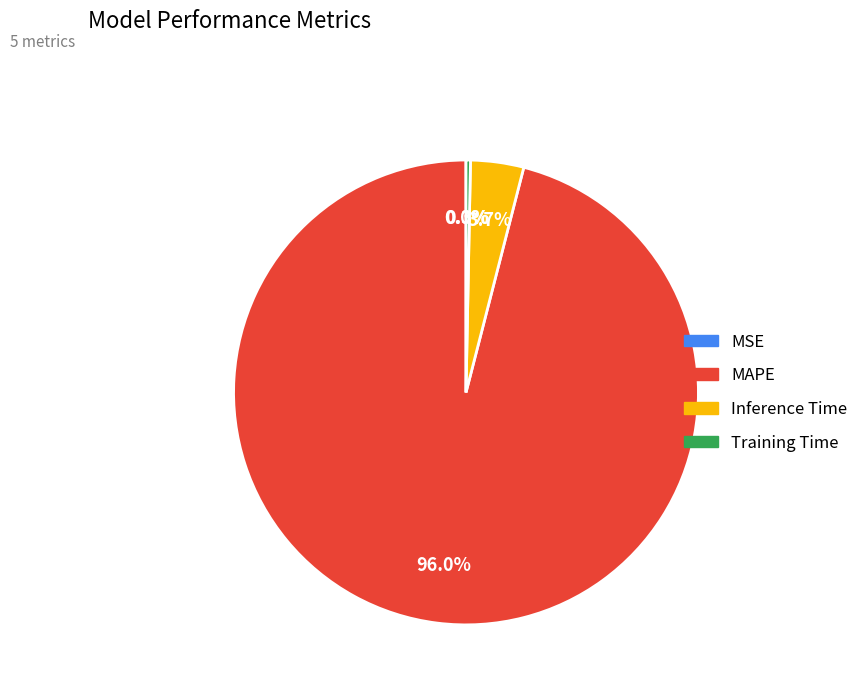

How much of the chart is everything except Training Time?

99.7%